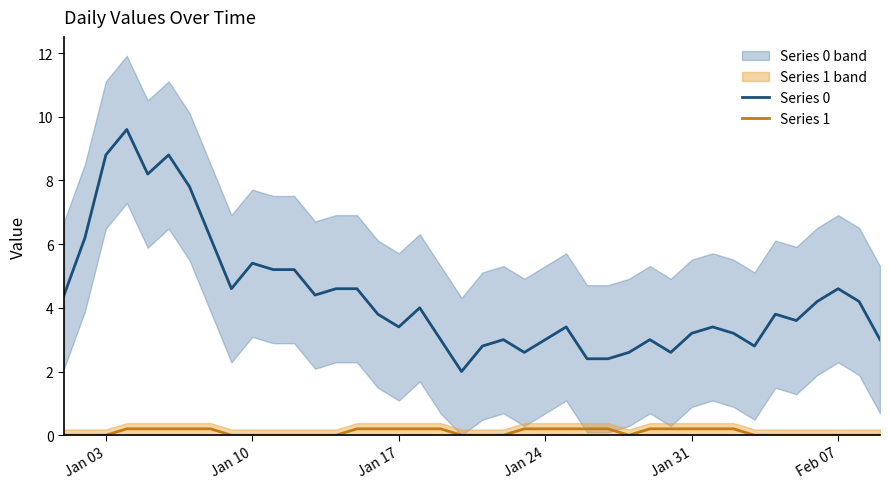

What is the highest value of the Series 0 series?

9.6